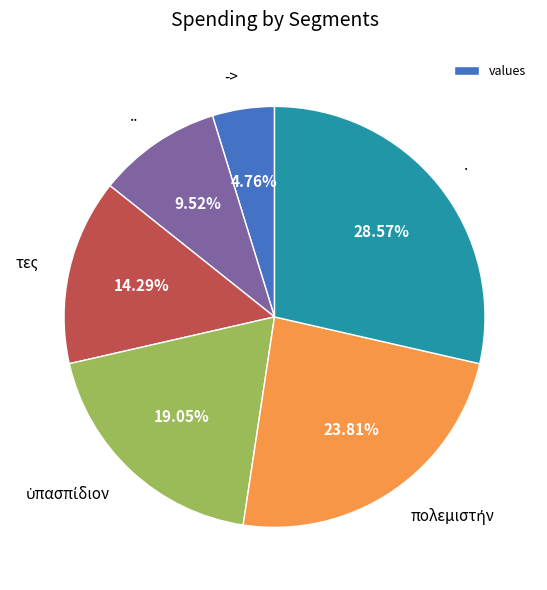

Does any single category account for the majority?

No